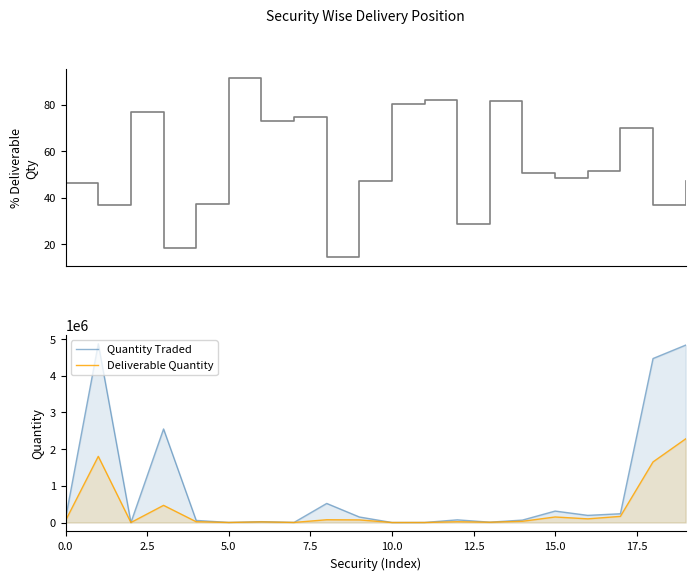

What is the approximate value of % Deliverable at 9?

47.2